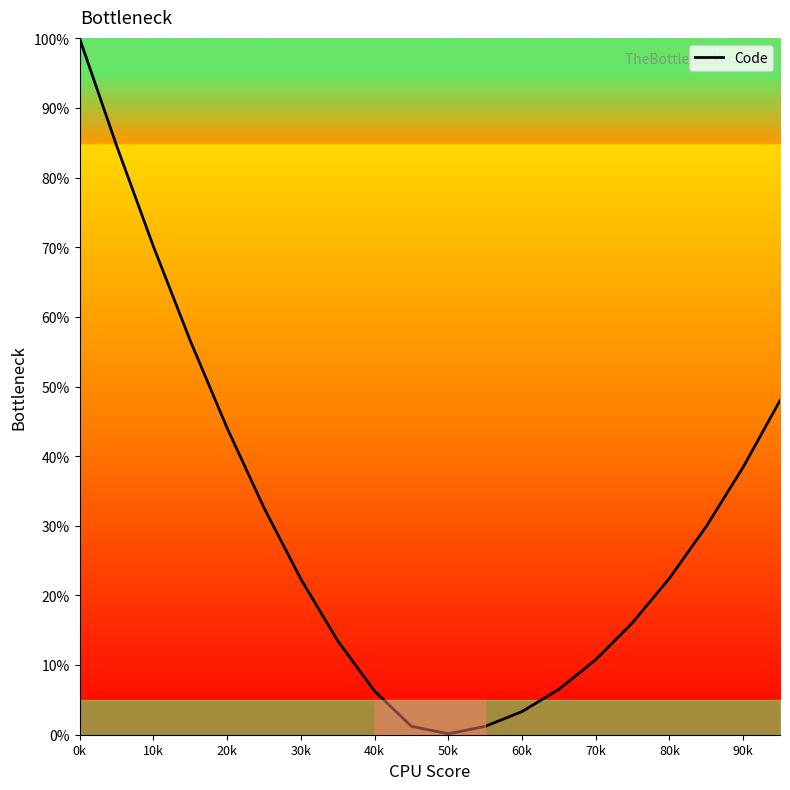

What is the difference between the maximum and minimum values?

99.9